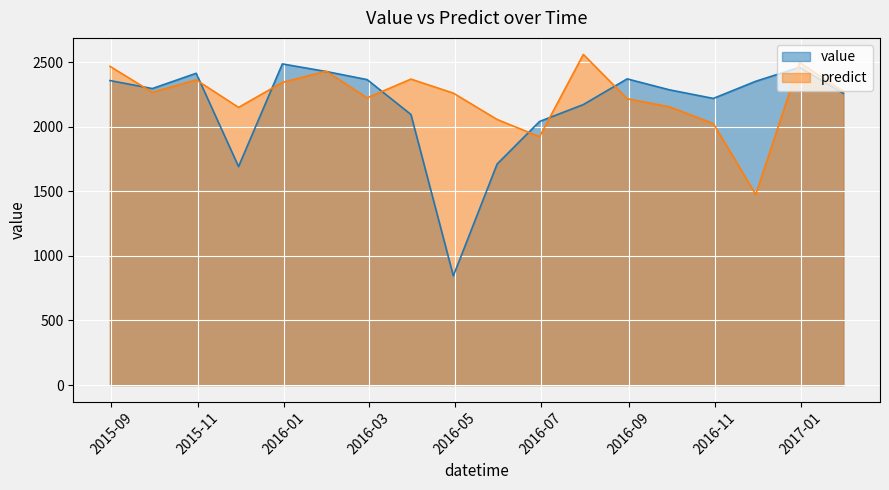

What are all the series names shown in the legend?

value, predict